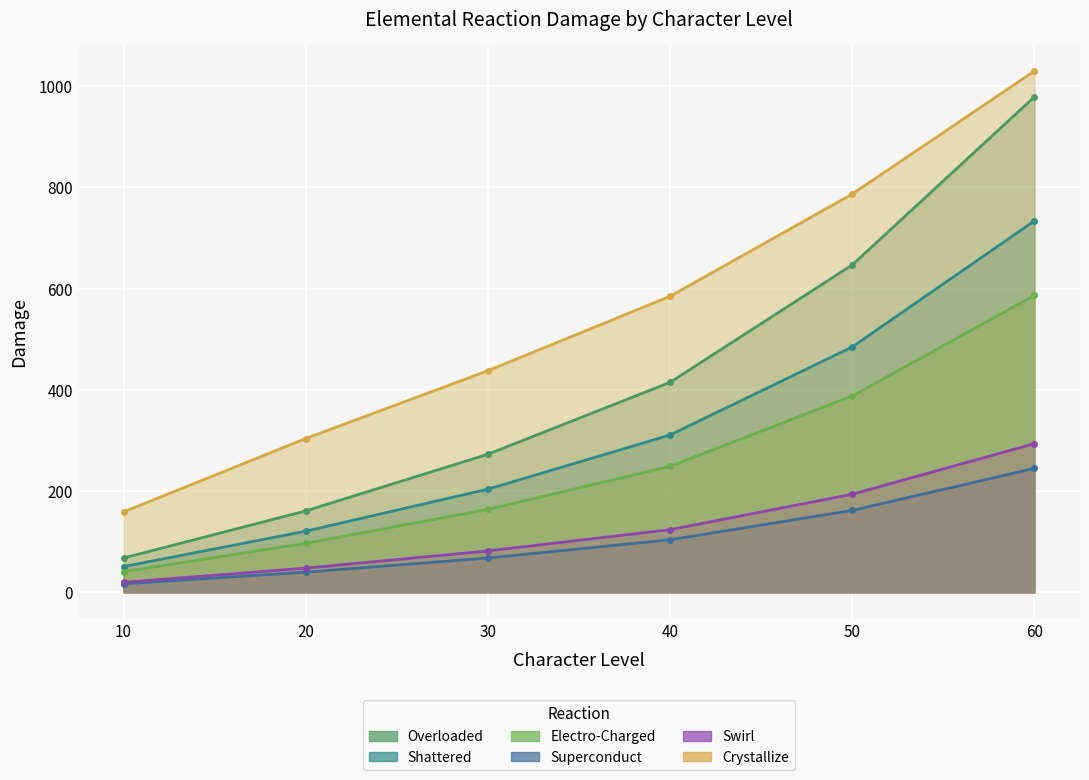

How many Electro-Charged values are between 97 and 388?

4